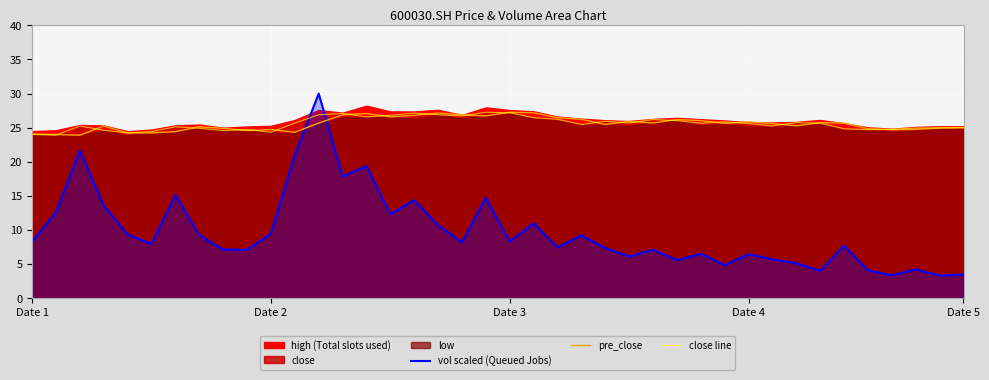

Read the close line value at 38.

25.0